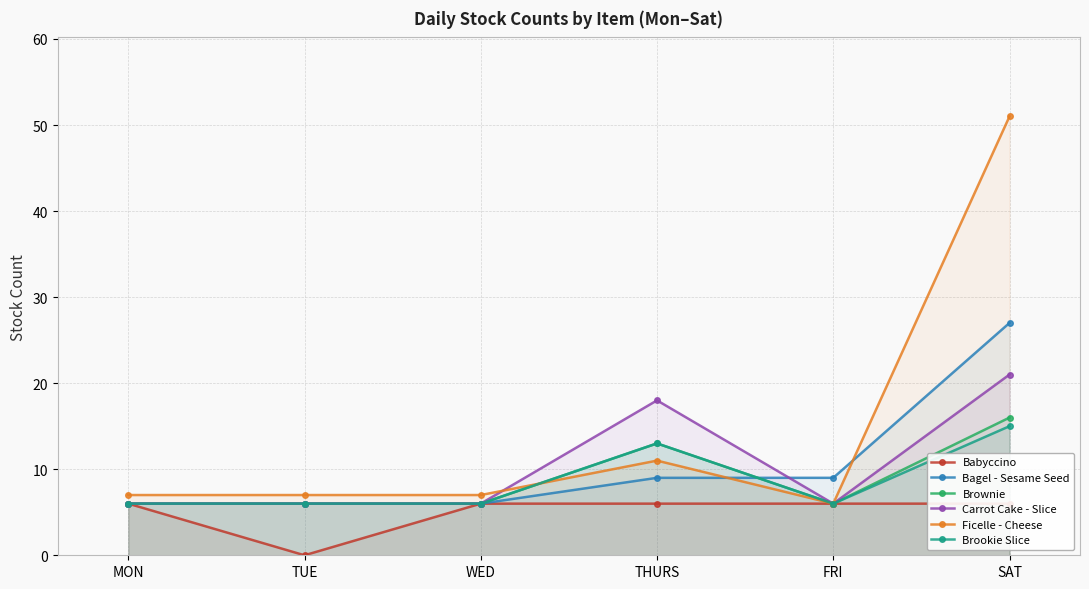

How many categories are shown in the chart?

6